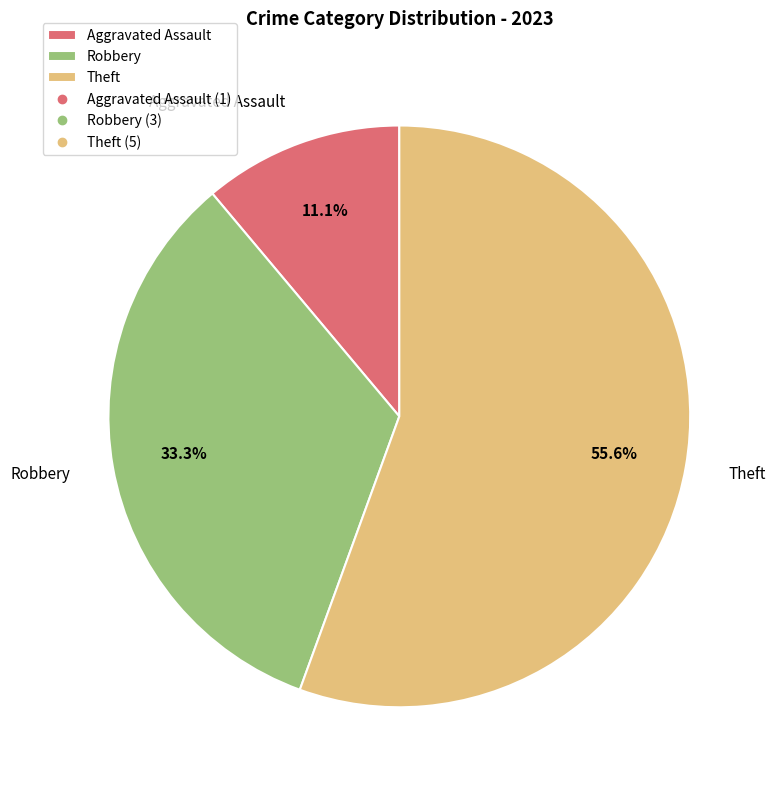

What is the ratio of the value at Theft to the value at Robbery?

1.7